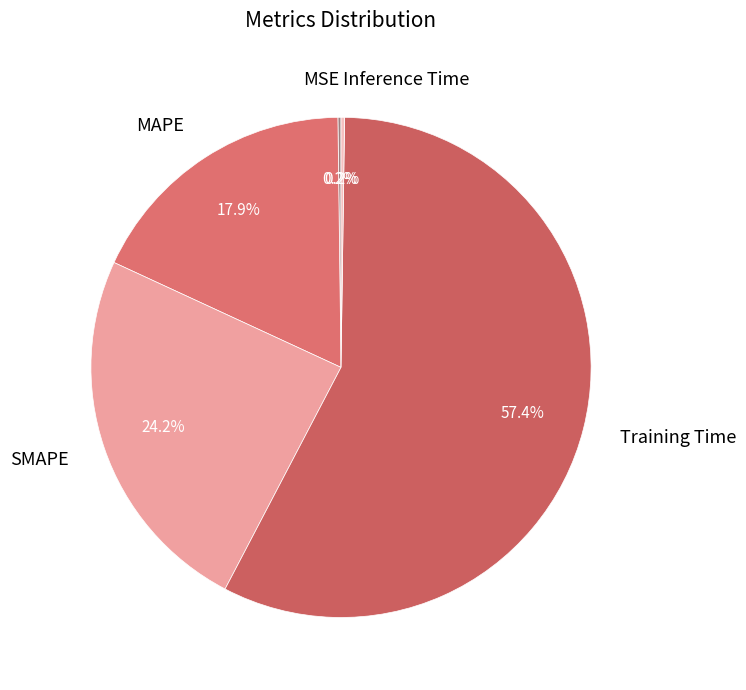

To the nearest percent, what portion does Training Time represent?

57%